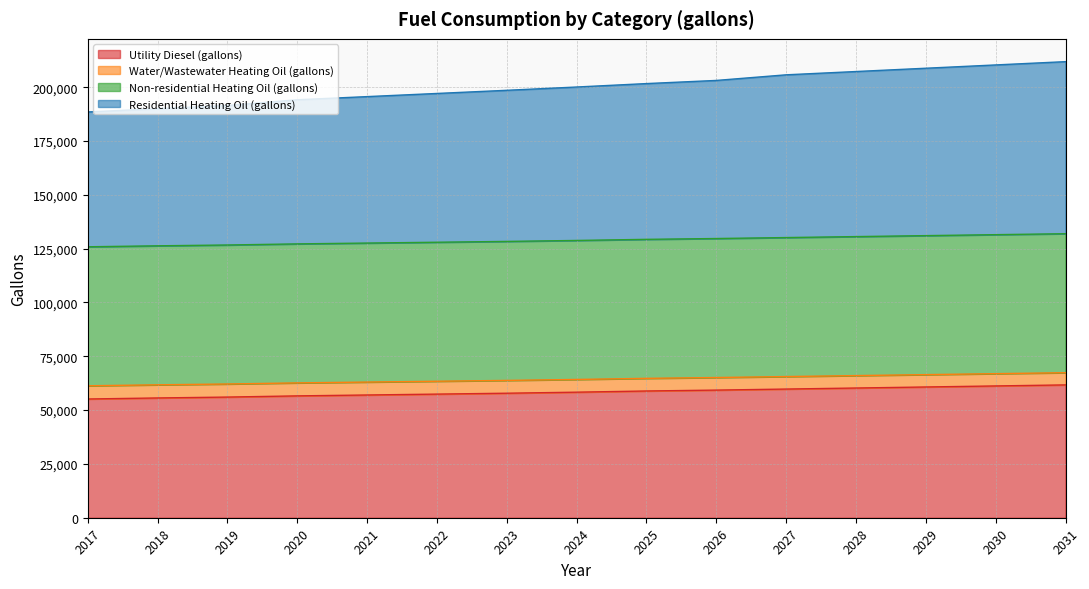

What are all the series names shown in the legend?

Utility Diesel (gallons), Water/Wastewater Heating Oil (gallons), Non-residential Heating Oil (gallons), Residential Heating Oil (gallons)